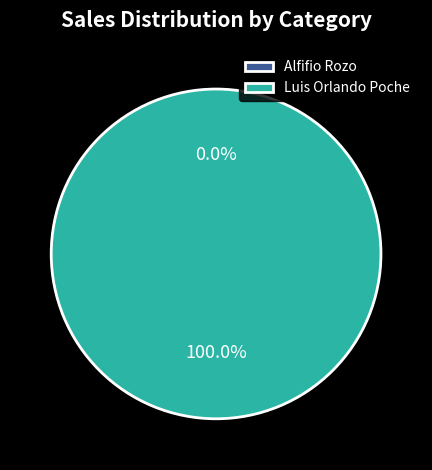

Count the number of slices in the pie.

2